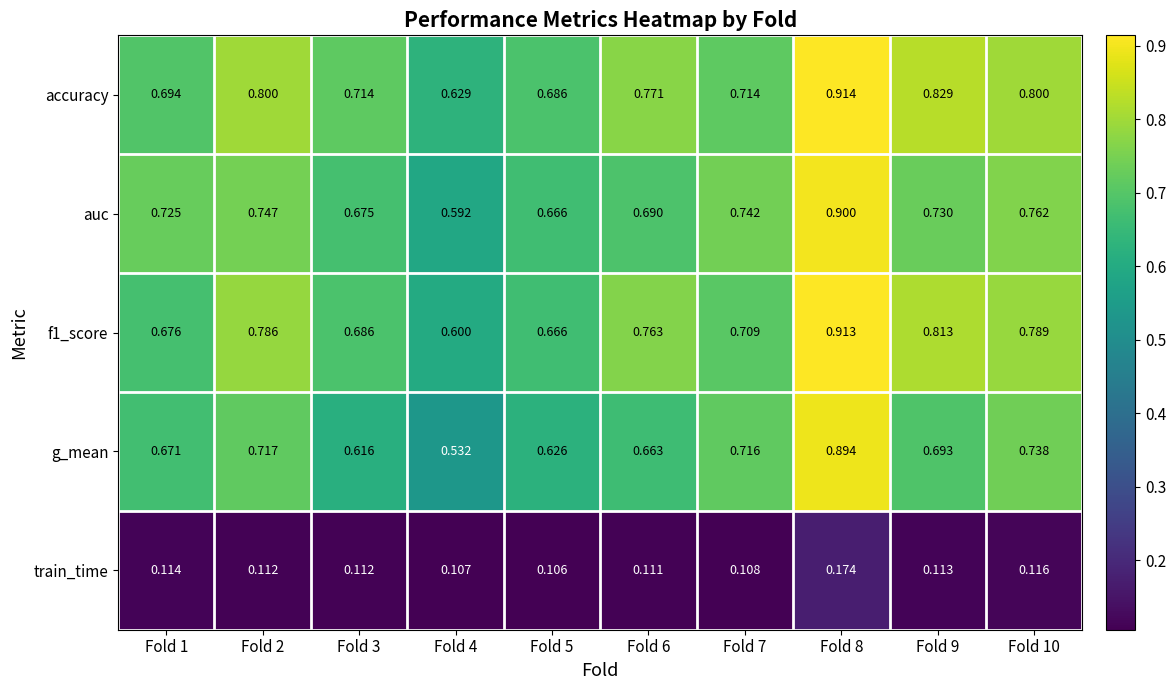

Which series changed the most between Fold 2 and Fold 6?

auc